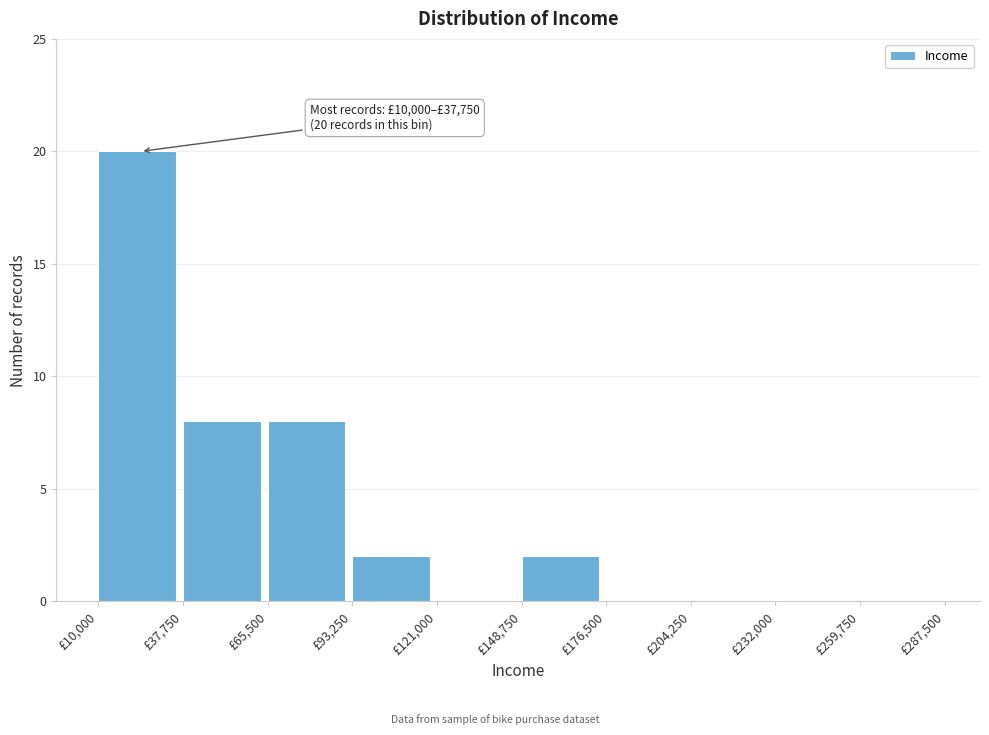

Which range on the x-axis has the tallest bar?

10000 to 40000